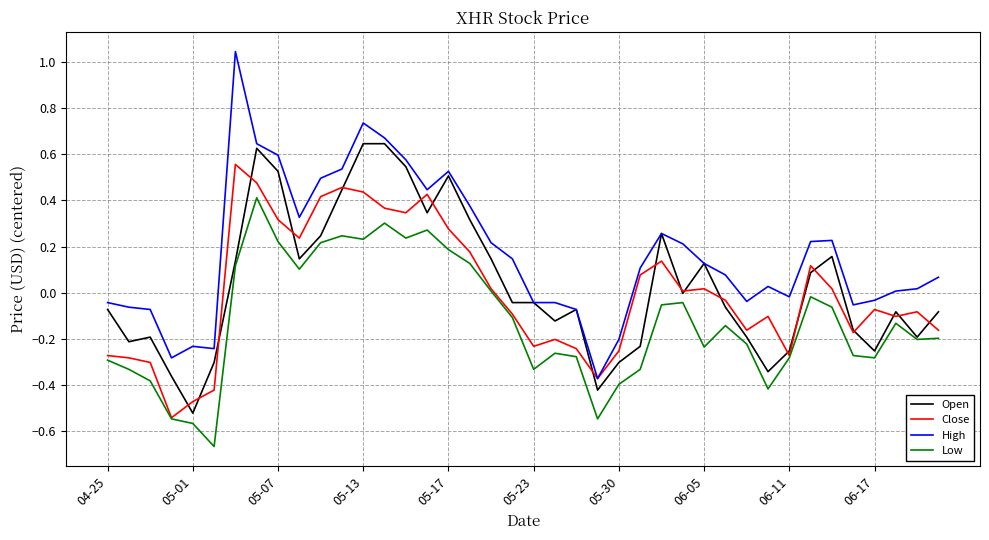

Which series has the largest range (max minus min)?

High